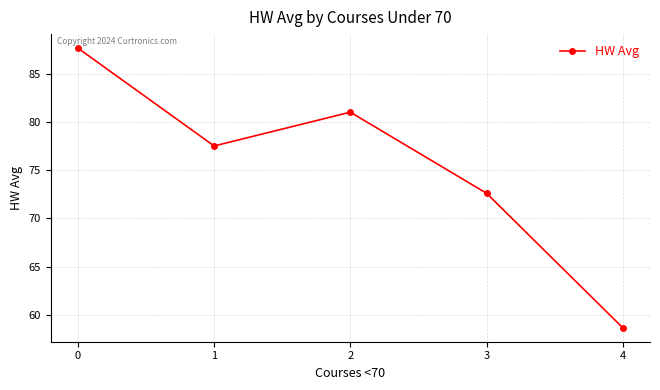

What is the difference between the maximum and minimum values?

29.0